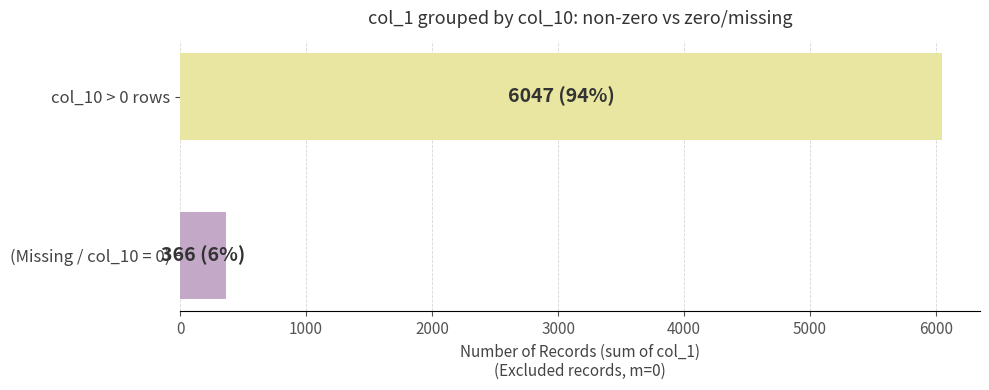

Read the value at (Missing / col_10 = 0).

366